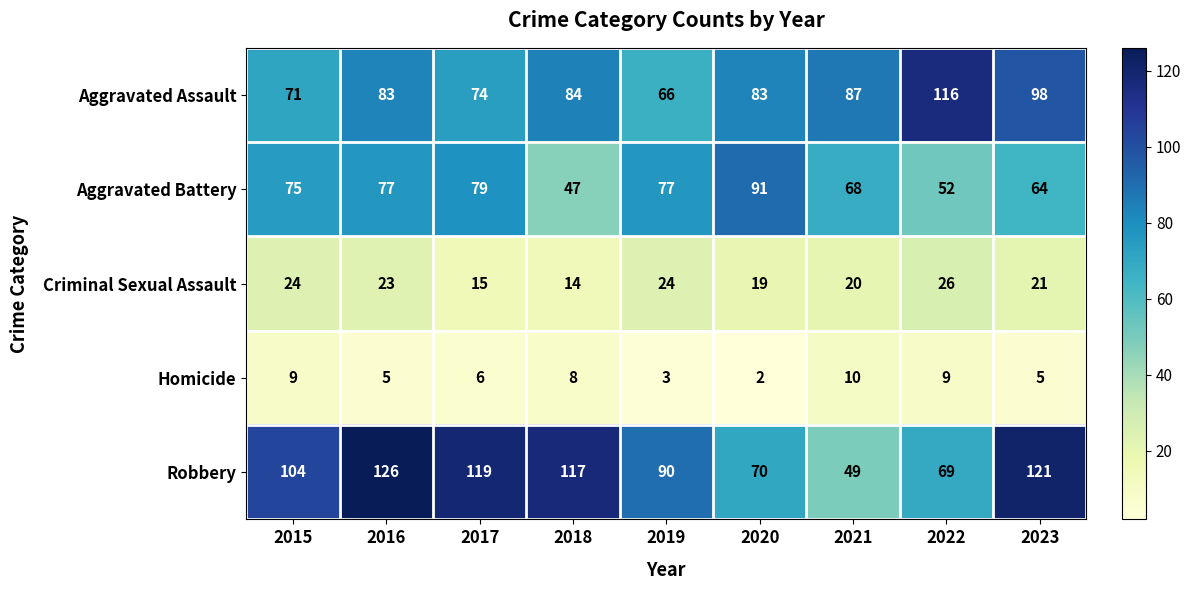

Where does the Homicide series first go above 6?

2015